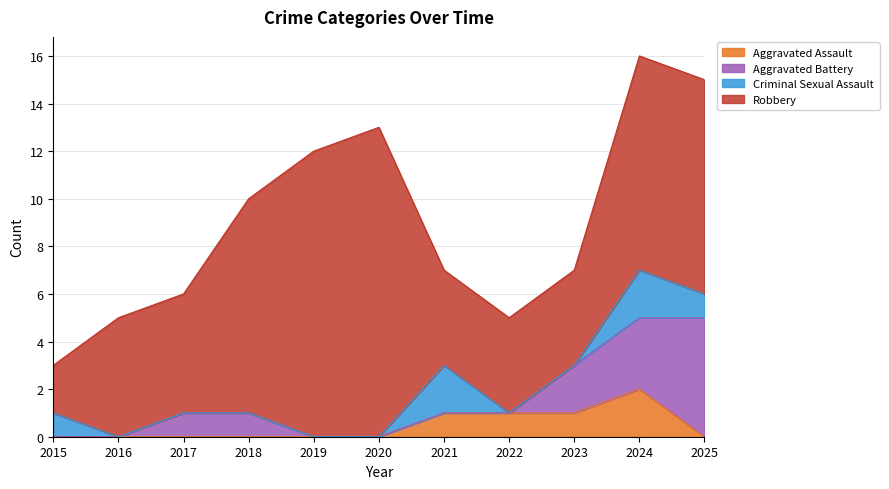

Reading left to right, extract all data points from this chart.

Aggravated Assault: 2015=0	2016=0	2017=0	2018=0	2019=0	2020=0	2021=1	2022=1	2023=1	2024=2	2025=0
Aggravated Battery: 2015=0	2016=0	2017=1	2018=1	2019=0	2020=0	2021=0	2022=0	2023=2	2024=3	2025=5
Criminal Sexual Assault: 2015=1	2016=0	2017=0	2018=0	2019=0	2020=0	2021=2	2022=0	2023=0	2024=2	2025=1
Robbery: 2015=2	2016=5	2017=5	2018=9	2019=12	2020=13	2021=4	2022=4	2023=4	2024=9	2025=9